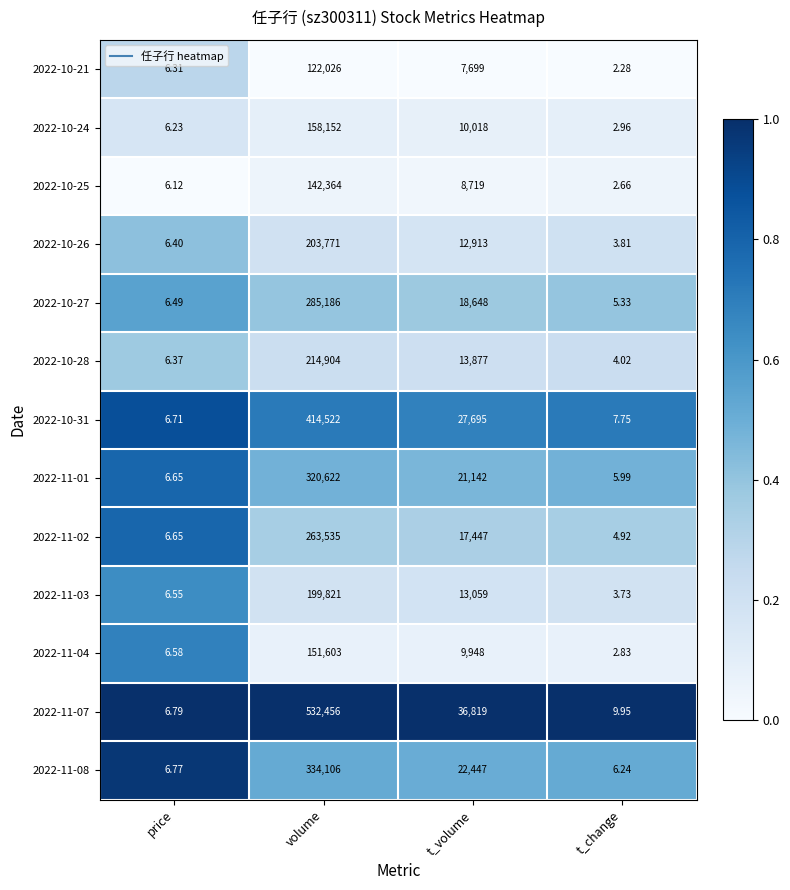

At which category does the chart reach its minimum across all series?

t_change